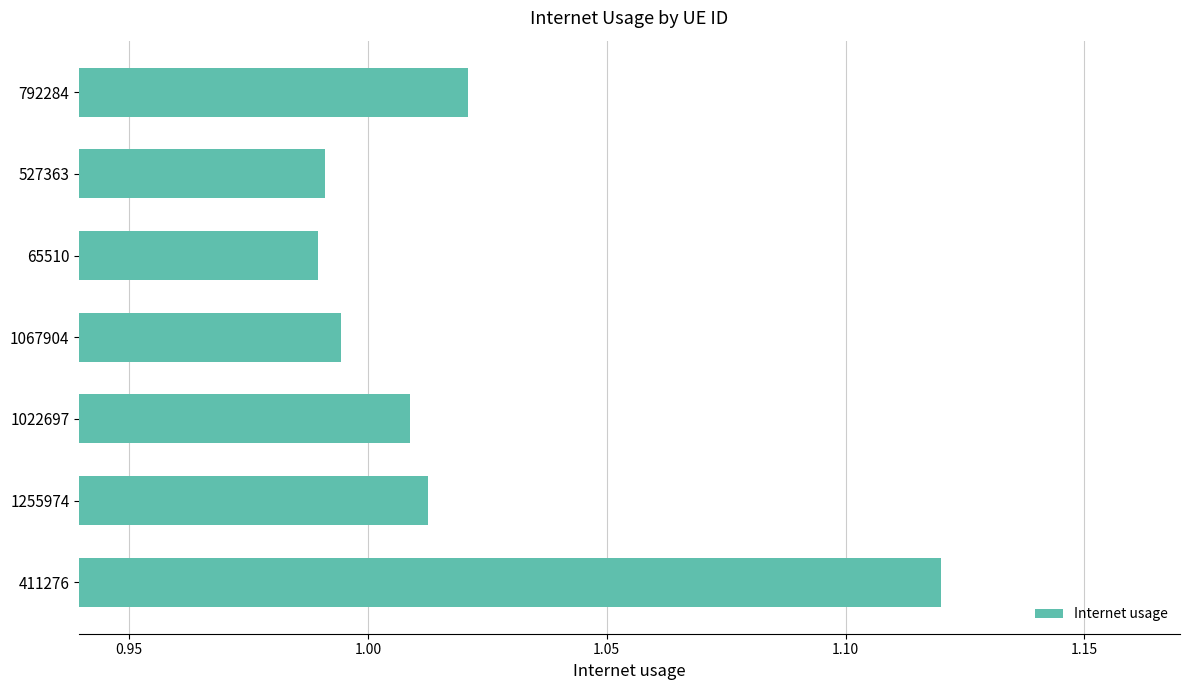

What is the label of the 2nd bar from the bottom?

1255974